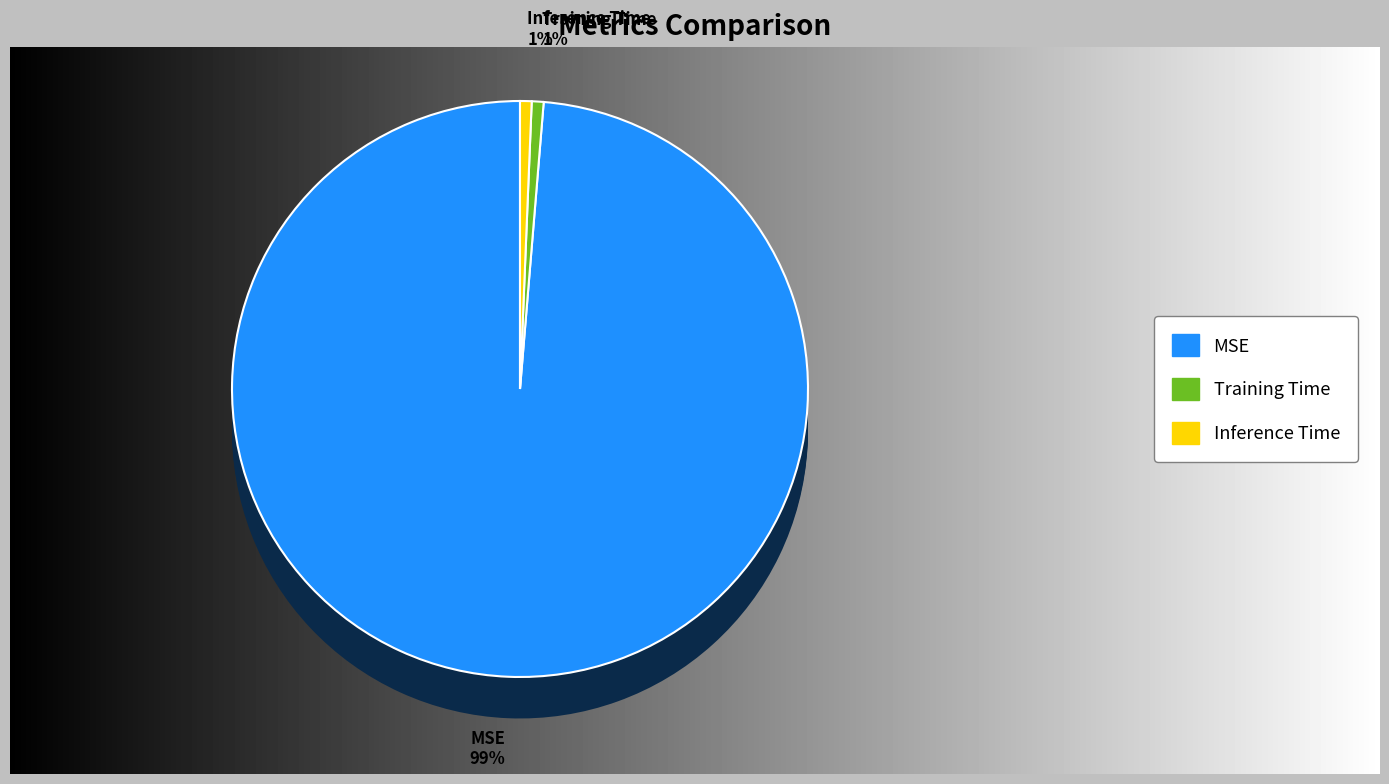

How much of the chart is everything except Inference Time?

99.4%